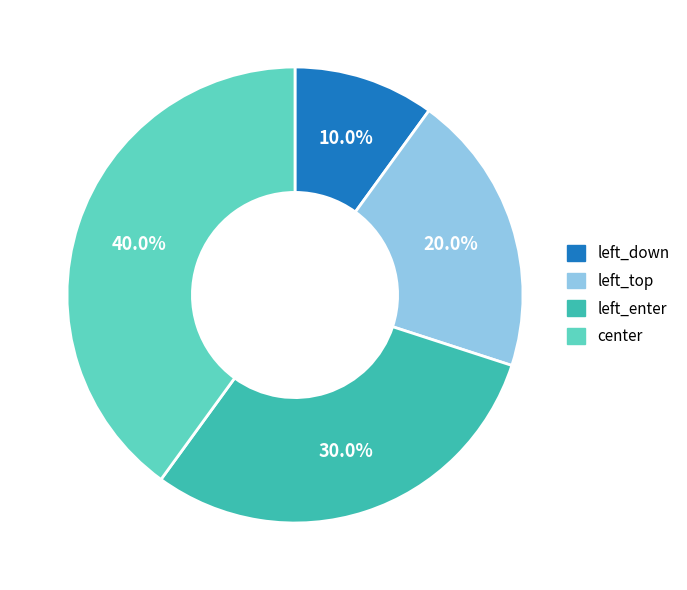

Is there any slice that represents more than half of the pie?

No